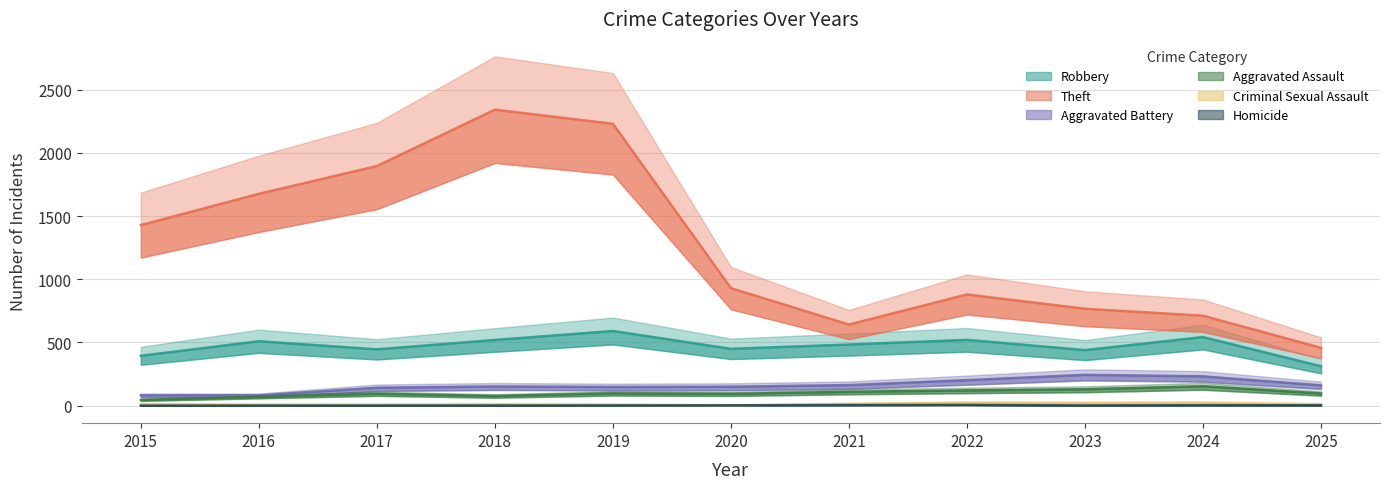

Is it true that Theft equals 1429 at 2015?

True